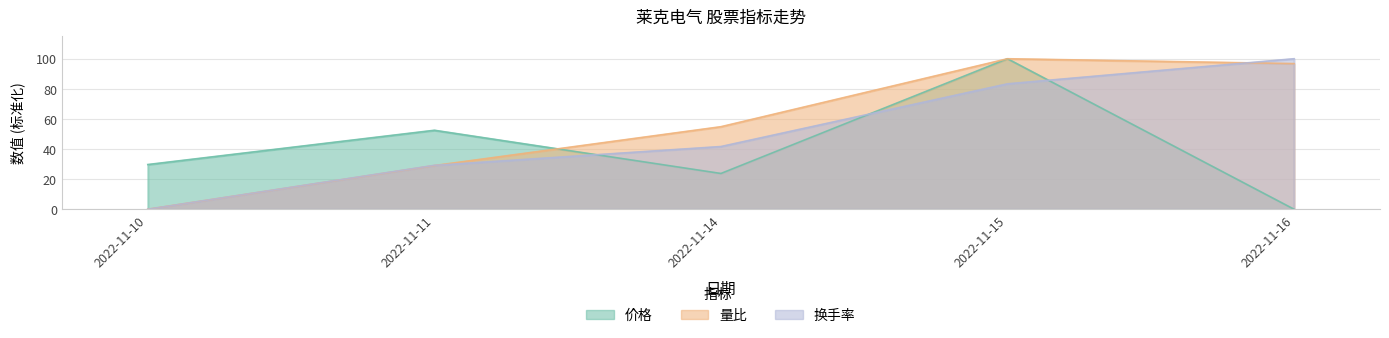

True or false: 量比 has more than 0 interior local peaks.

True